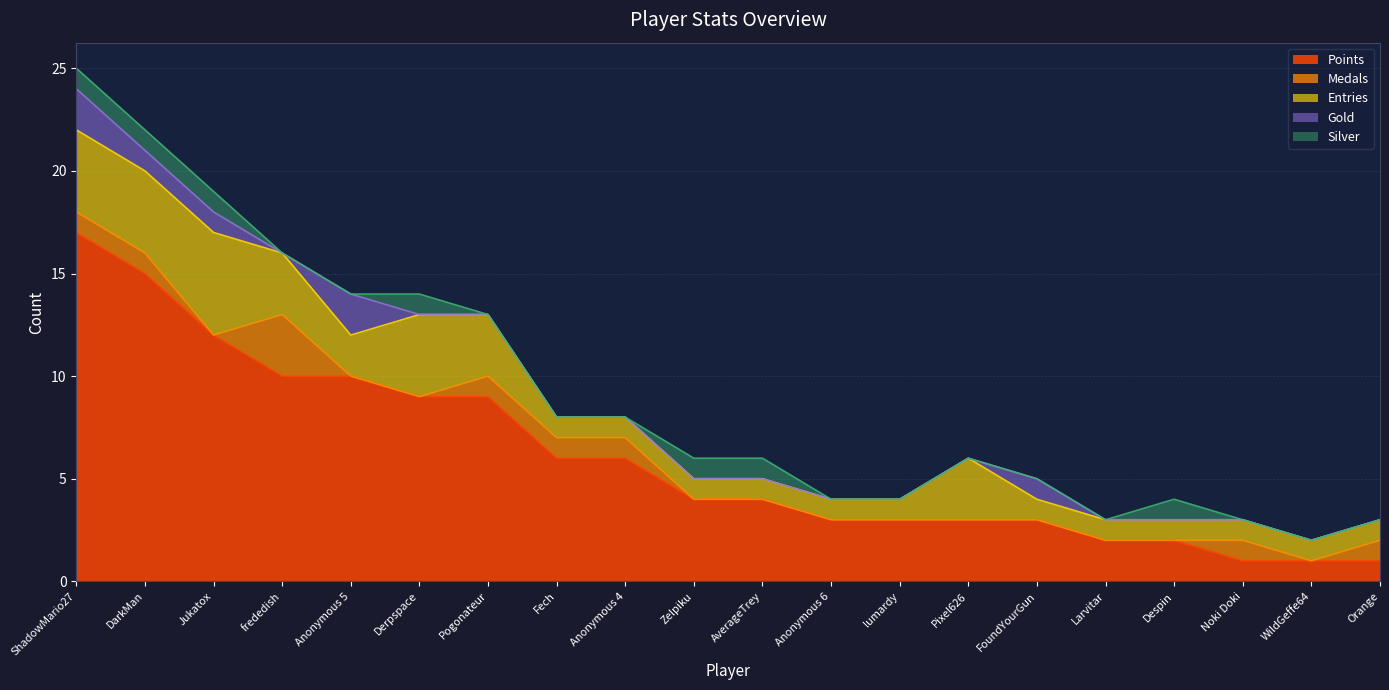

What are all the series names shown in the legend?

Points, Medals, Entries, Gold, Silver